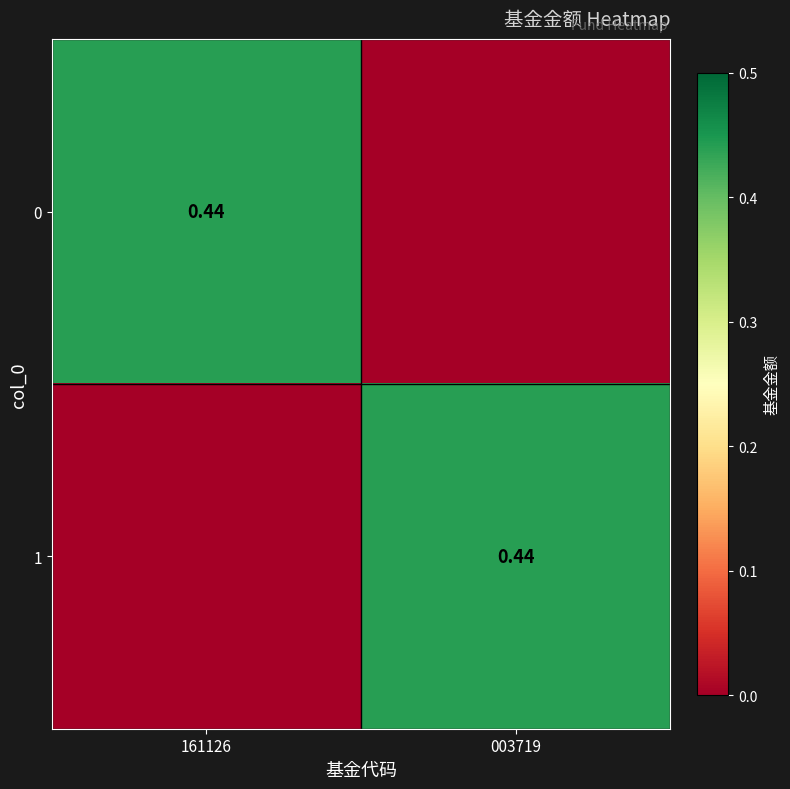

What is the difference between the 0 values at 161126 and 003719?

0.4